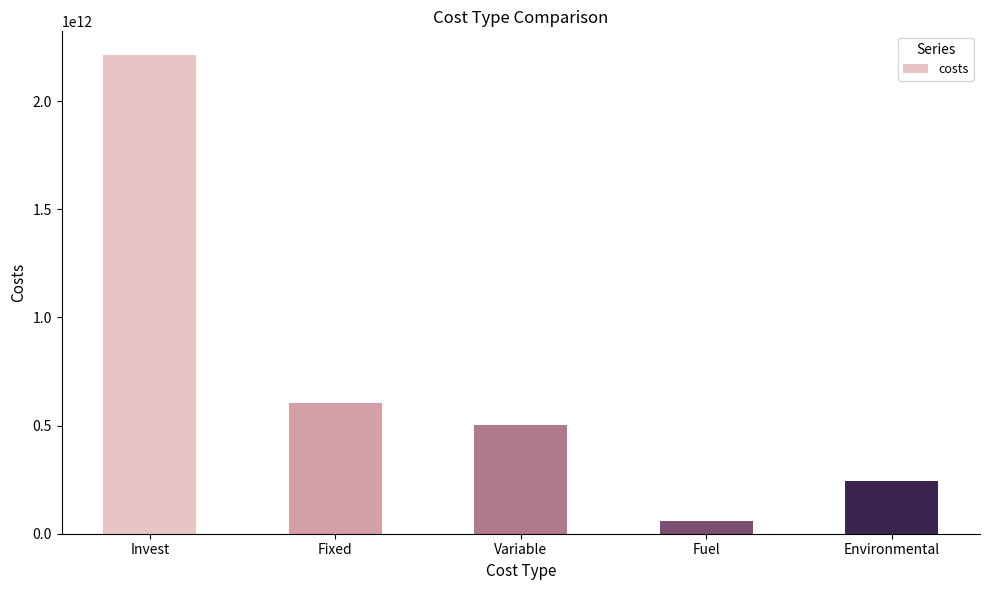

What is the smallest value displayed?

59473325904.3